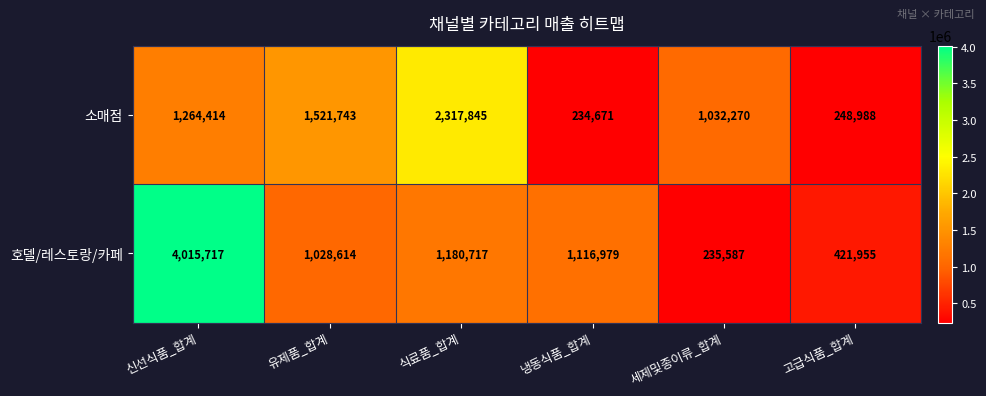

List the series in order of their overall mean, highest first.

호델/레스토랑/카페, 소매점